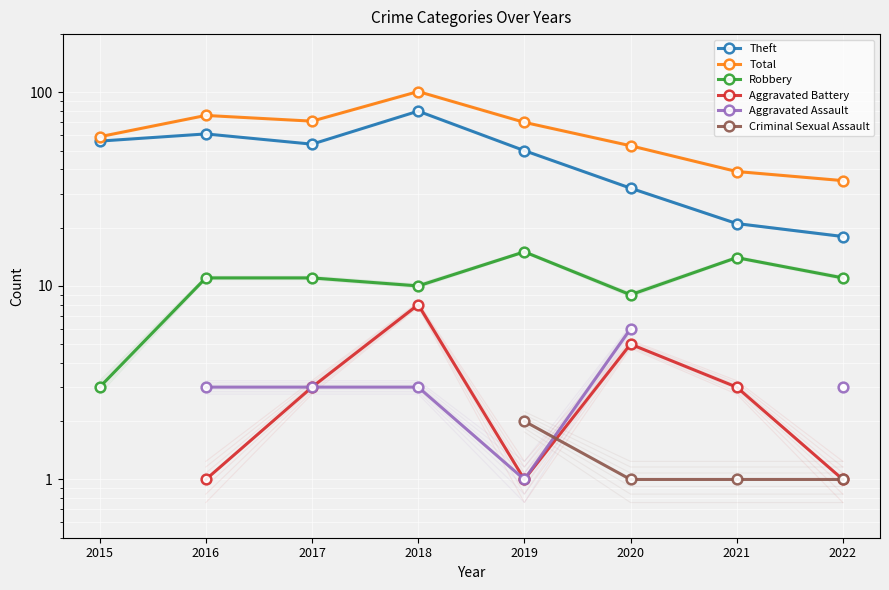

What is the value of the Total point at the 7th from the left?

39.0